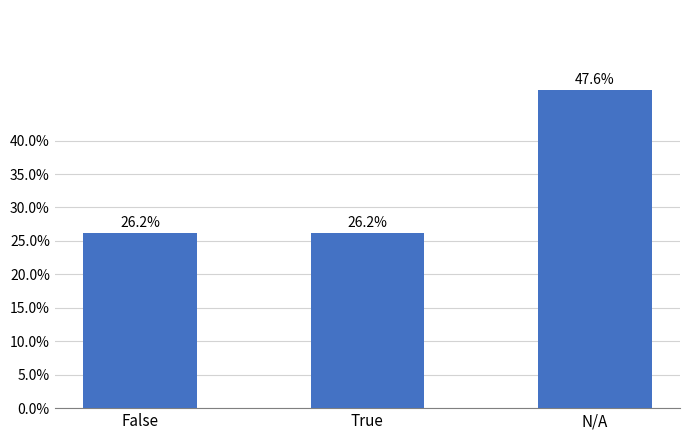

What is the maximum value shown in the chart?

47.6